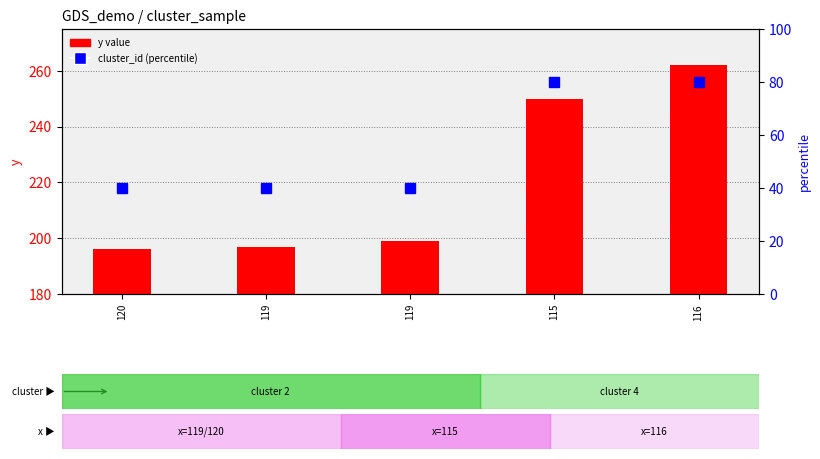

At which category is the sum across all series the highest?

116